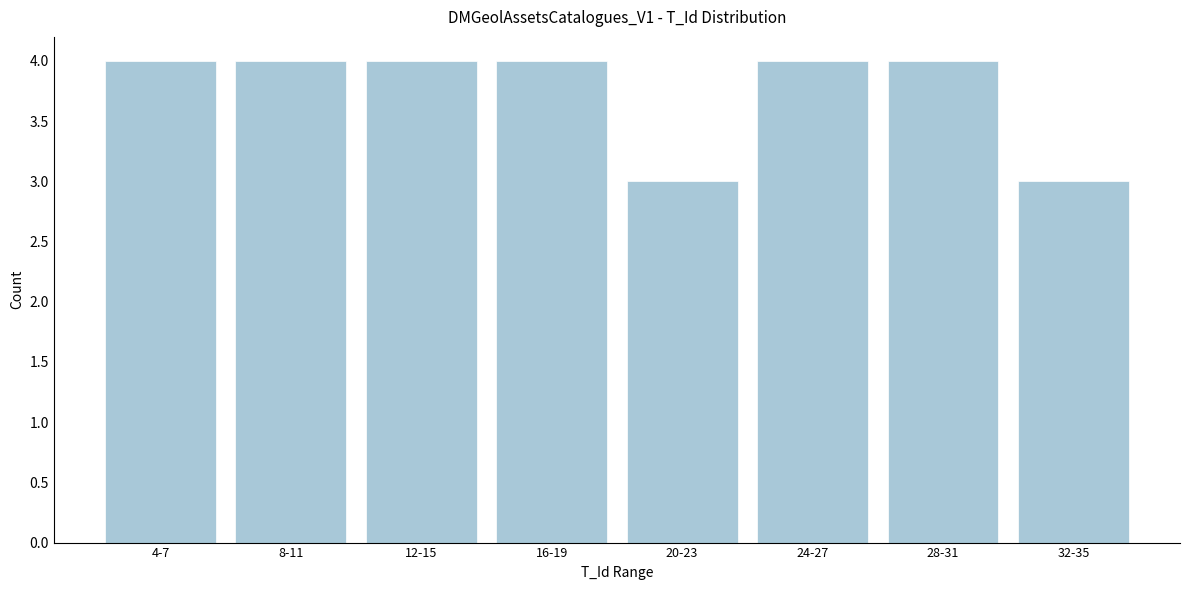

Reading left to right, what are all the values shown in this chart?

4-7=4	8-11=4	12-15=4	16-19=4	20-23=3	24-27=4	28-31=4	32-35=3